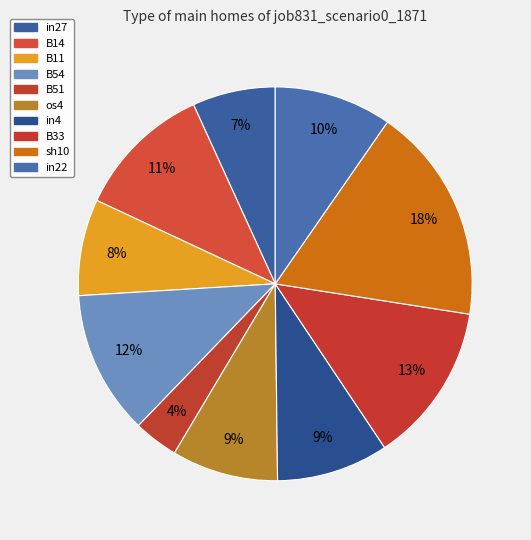

Count the number of slices in the pie.

10